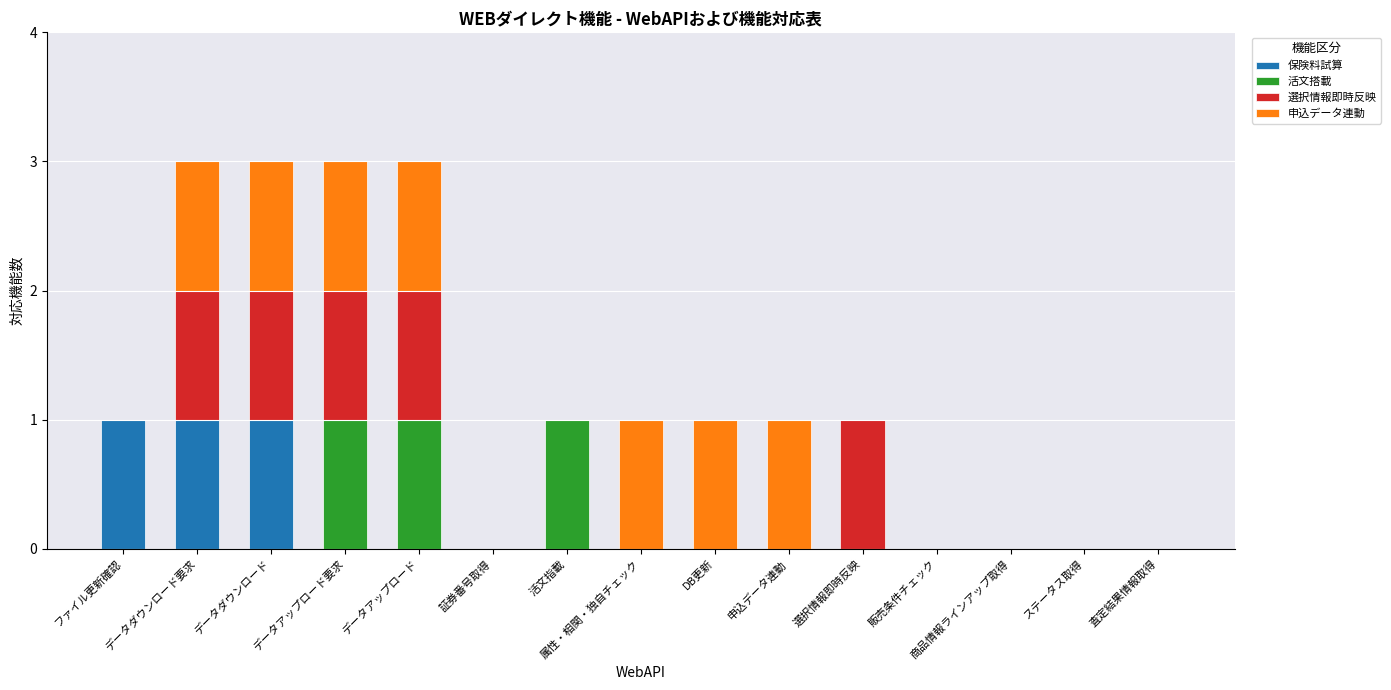

True or false: 保険料試算 has a value of 1 at ファイル更新確認.

True